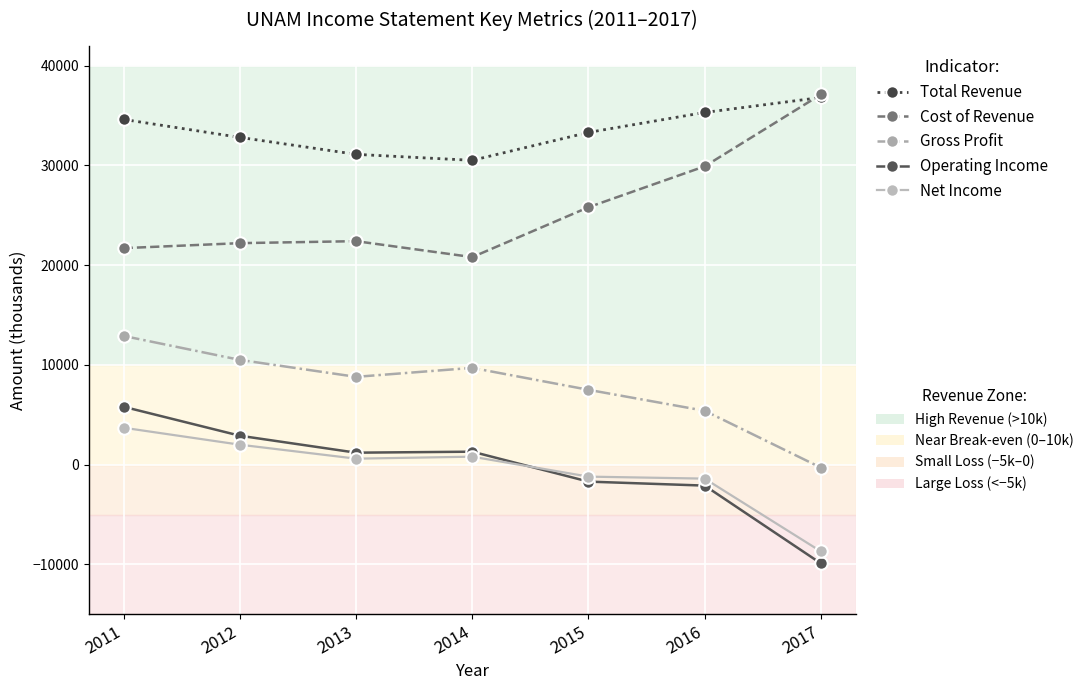

What is the greatest value displayed?

37100